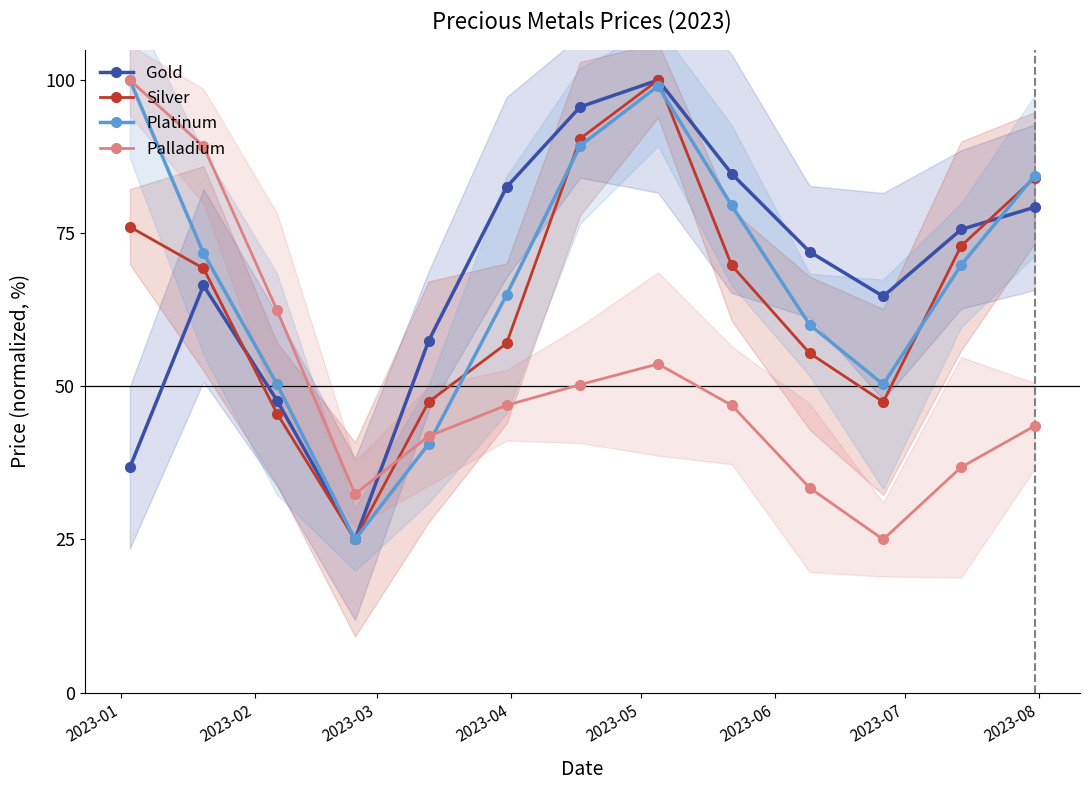

What is the average value of the Gold series?

68.3